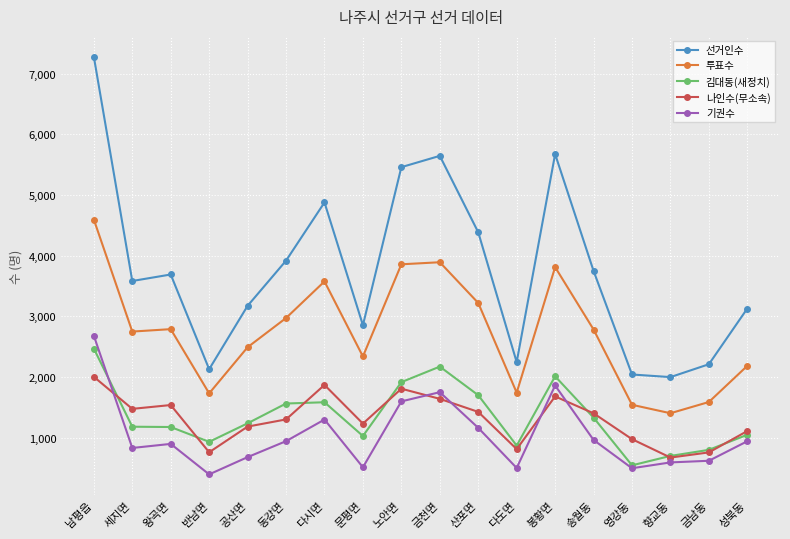

In 선거인수, how many points are lower than both neighbors (excluding endpoints)?

5